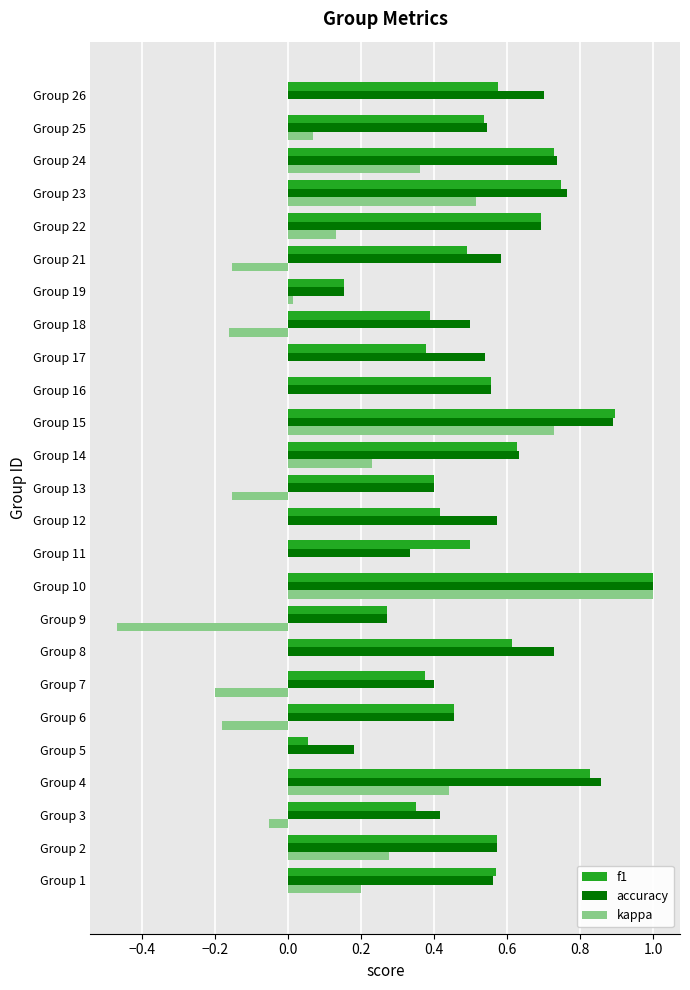

How many distinct data groups are displayed?

3